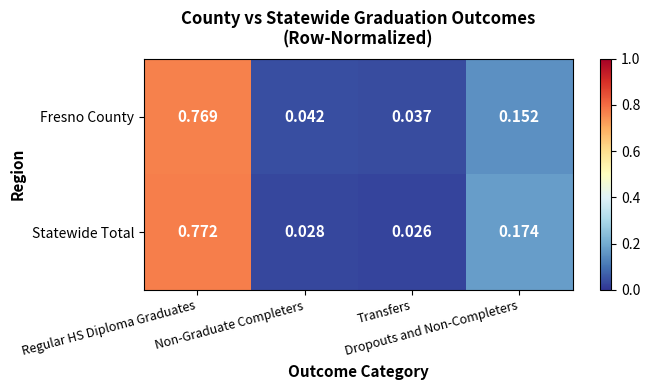

Which series has the largest total across all categories?

Fresno County